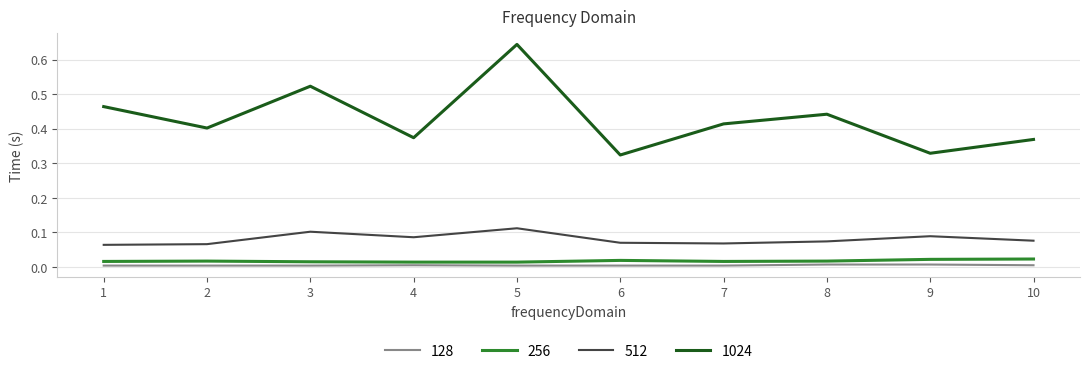

True or false: 1024 and 128 cross at least once.

False